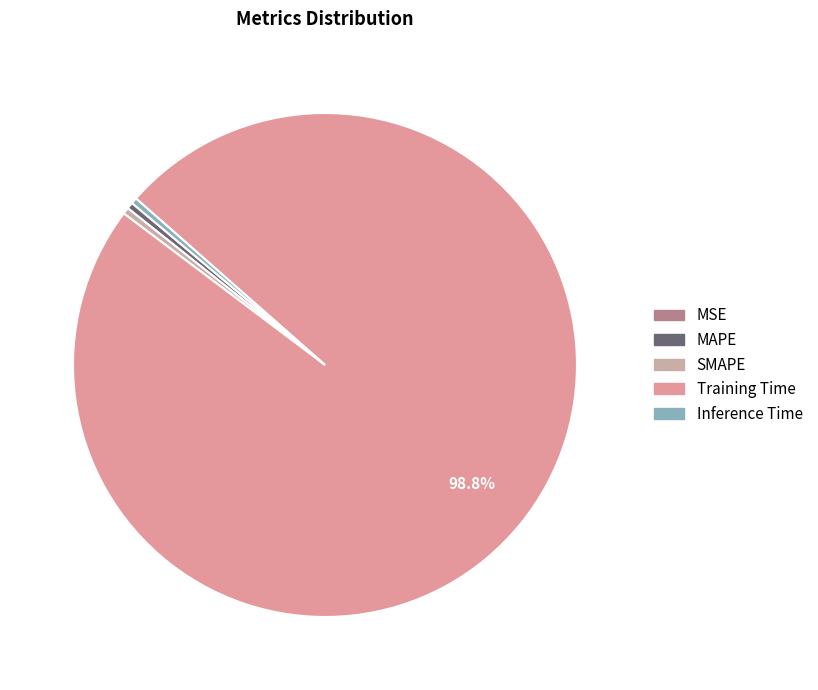

Is it true that SMAPE is 0% of the pie?

True